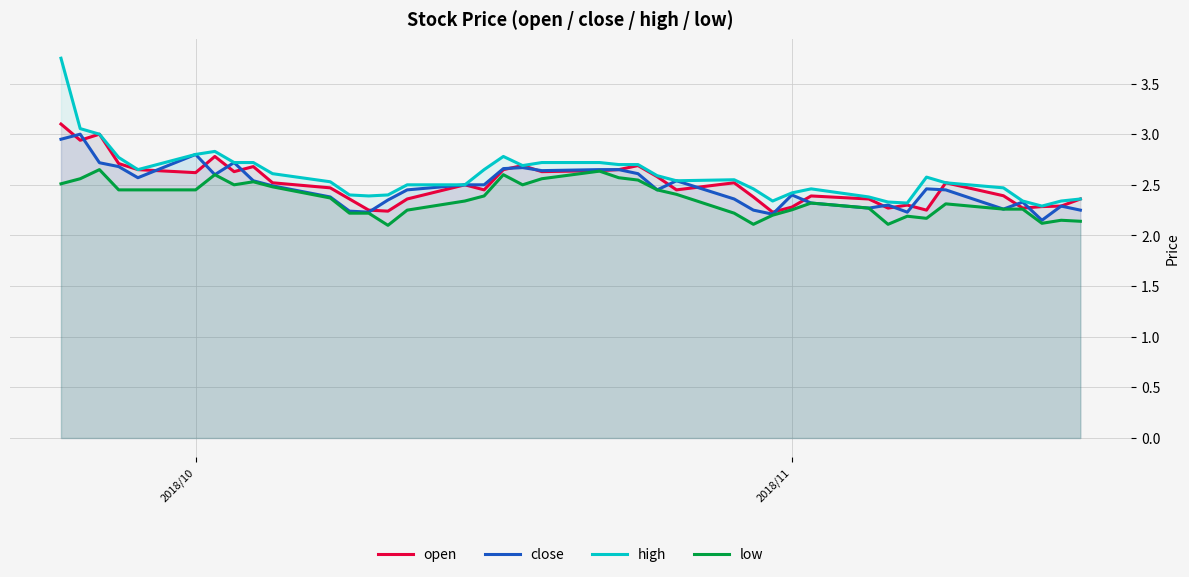

What is the minimum value shown in the chart?

2.1